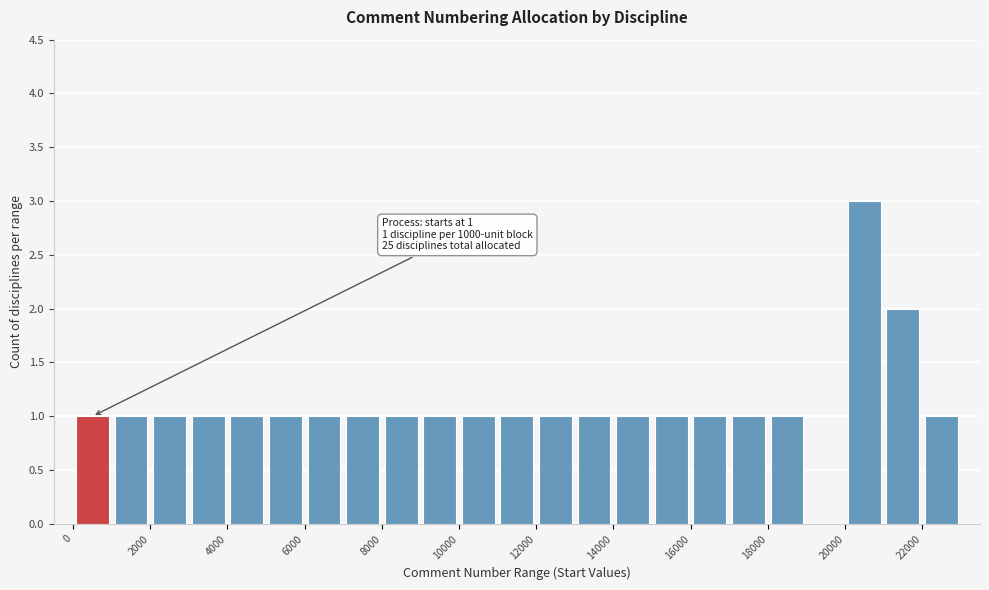

Over which range of the x-axis is the bar tallest?

20000 to 21000